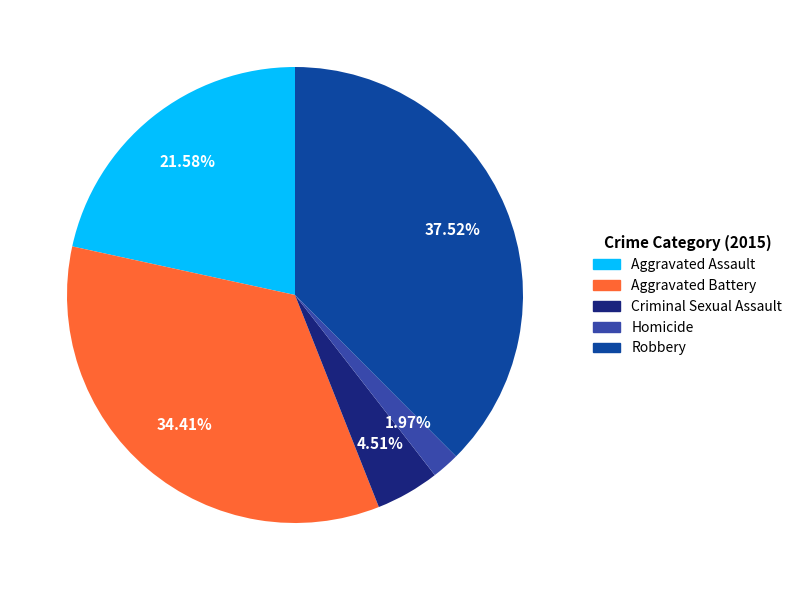

Is it true that Criminal Sexual Assault is 5% of the pie?

True